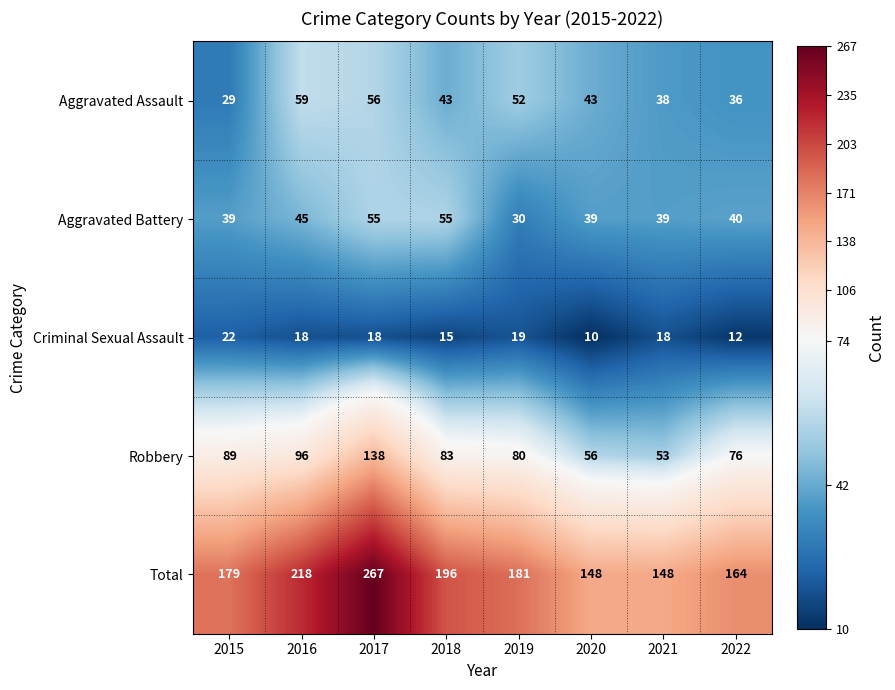

What is the spread (max minus min) of values at 2019?

162